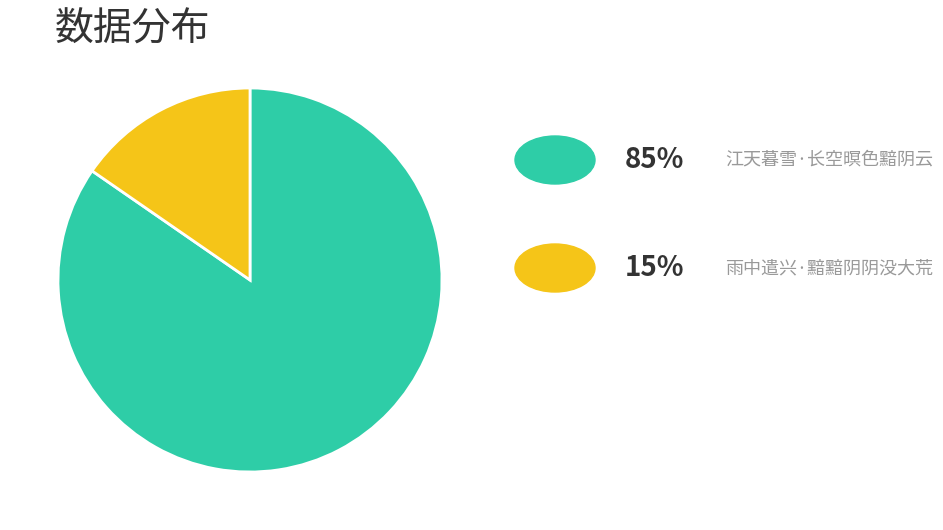

Is there any slice that represents more than half of the pie?

Yes